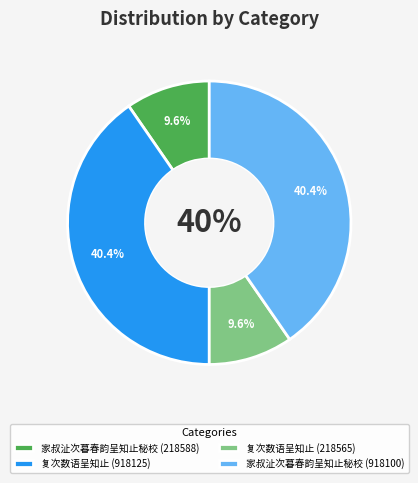

To the nearest percent, what portion does 复次数语呈知止 (218565) represent?

10%